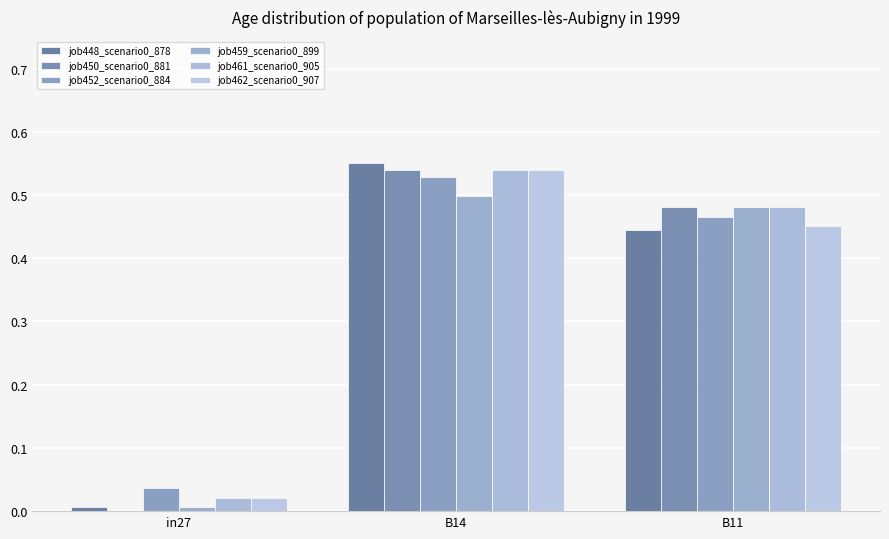

Are the bars horizontal?

No